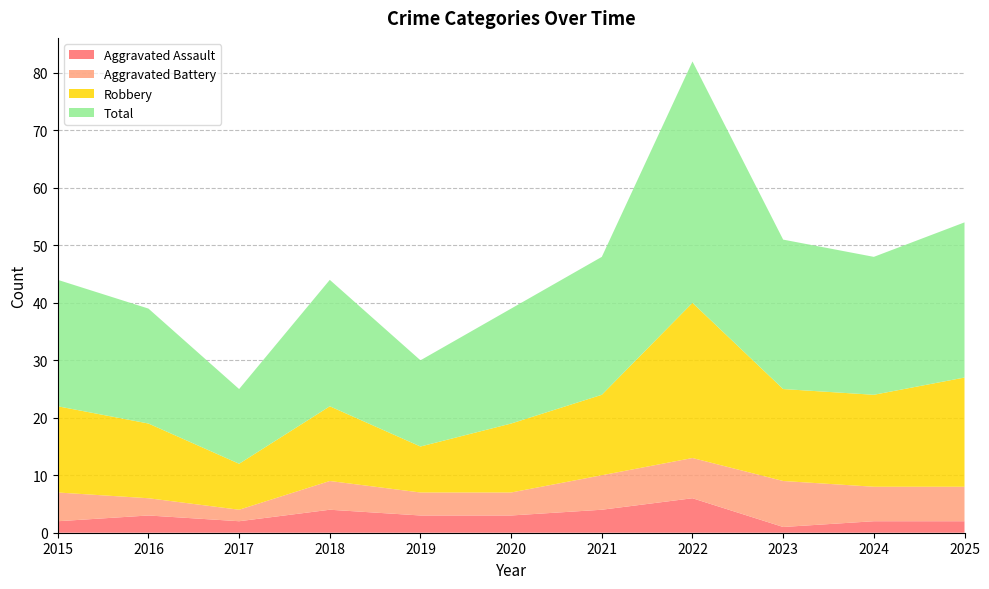

Reading left to right, what are all the values shown in this chart?

Aggravated Assault: 2015=2	2016=3	2017=2	2018=4	2019=3	2020=3	2021=4	2022=6	2023=1	2024=2	2025=2
Aggravated Battery: 2015=5	2016=3	2017=2	2018=5	2019=4	2020=4	2021=6	2022=7	2023=8	2024=6	2025=6
Robbery: 2015=15	2016=13	2017=8	2018=13	2019=8	2020=12	2021=14	2022=27	2023=16	2024=16	2025=19
Total: 2015=22	2016=20	2017=13	2018=22	2019=15	2020=20	2021=24	2022=42	2023=26	2024=24	2025=27